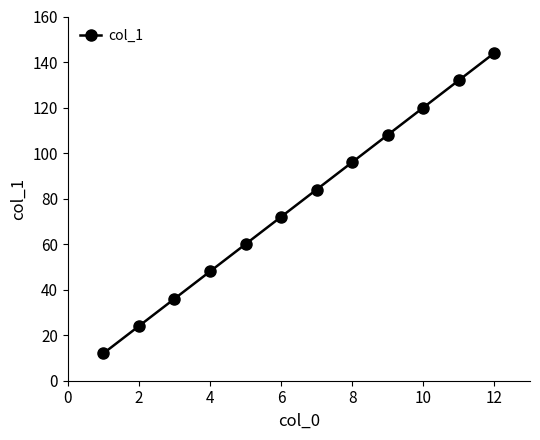

What is the difference between the second highest and minimum values?

120